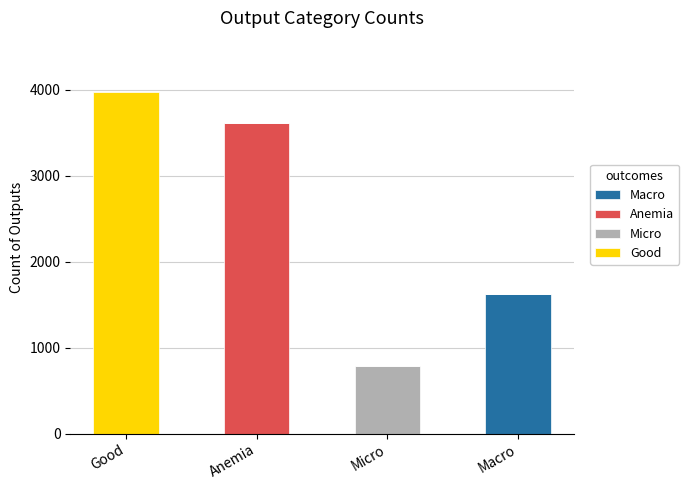

What is the highest value of the Macro series?

1626